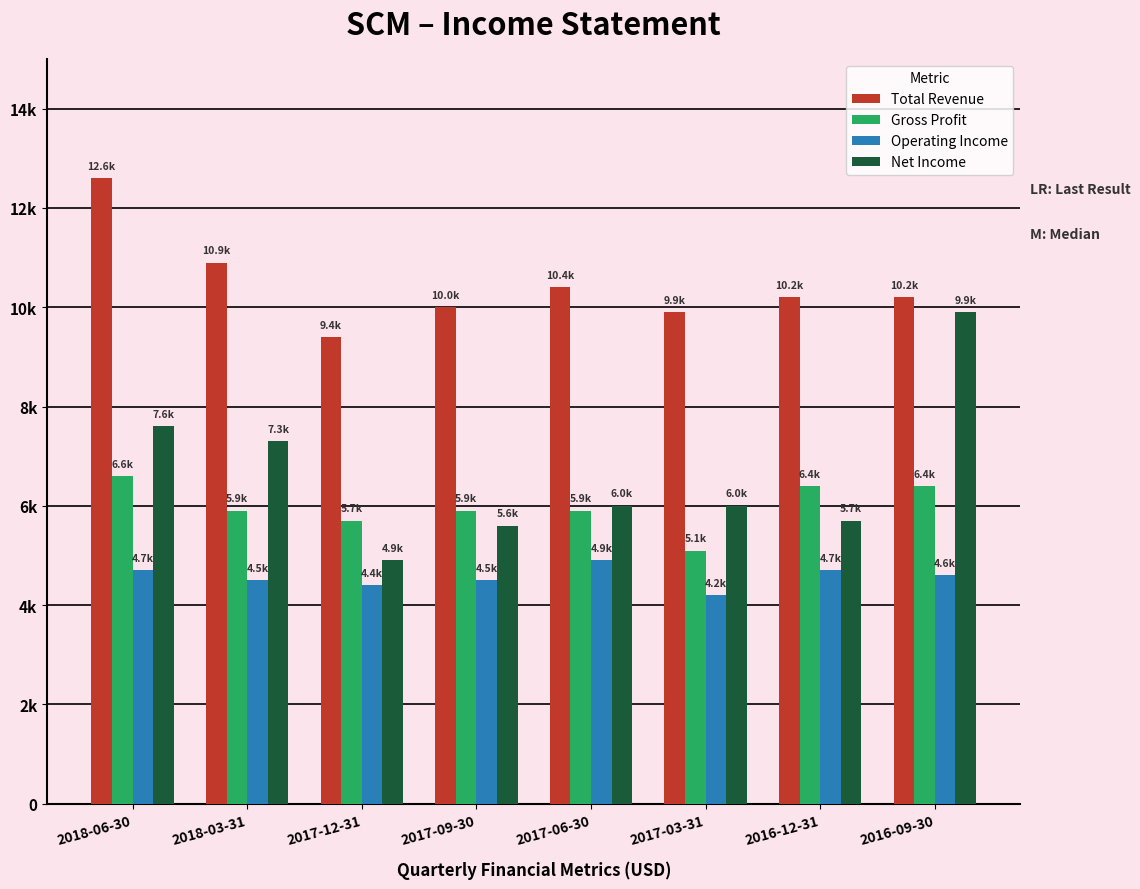

What is the sum of the Operating Income values at 2016-09-30 and 2017-03-31?

8800